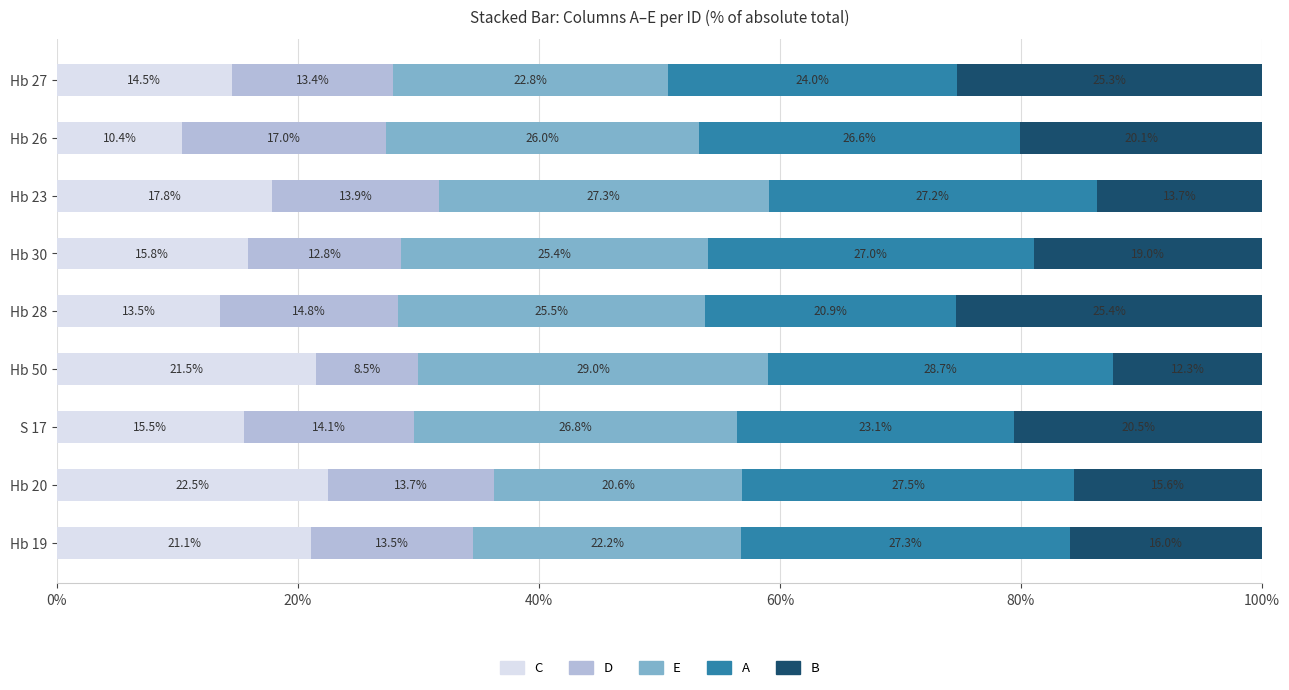

What is the highest value of the C series?

22.5